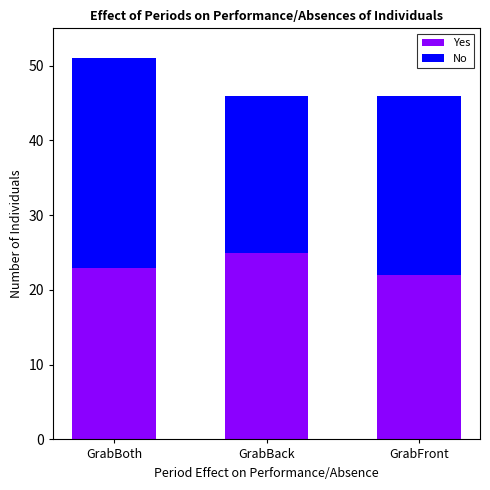

At which category is the sum across all series the highest?

GrabBoth